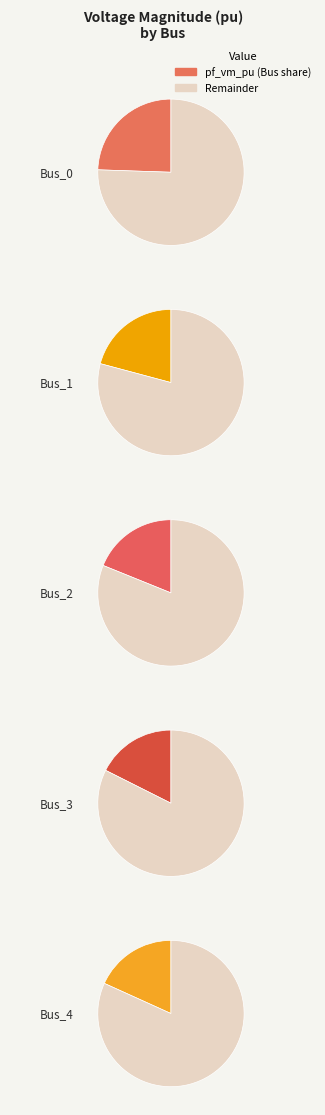

To the nearest percent, what portion does Bus_2 represent?

19%